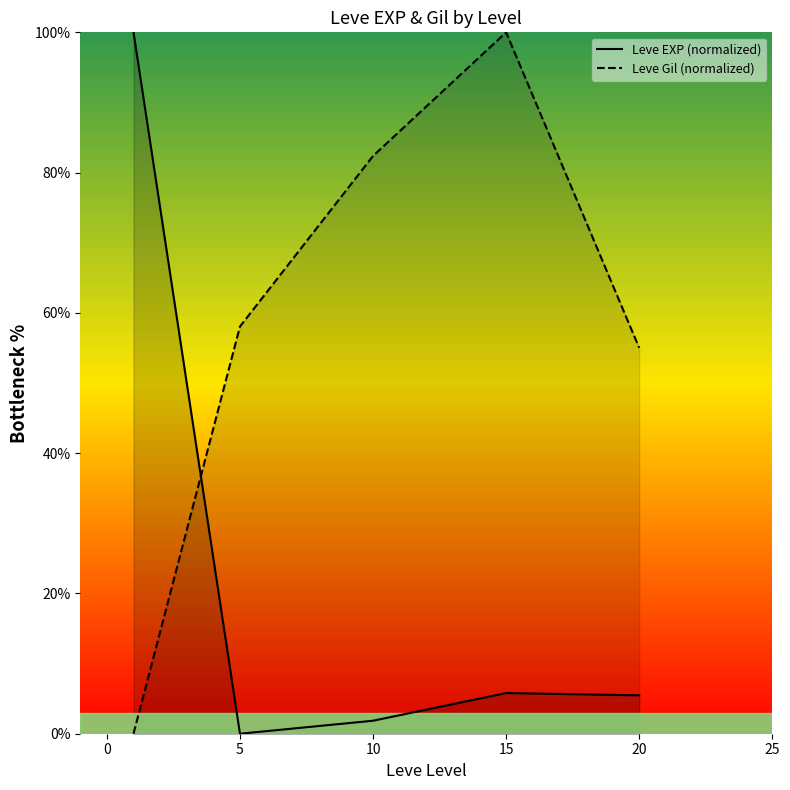

True or false: Leve Gil (normalized) and Leve EXP (normalized) cross at least once.

True